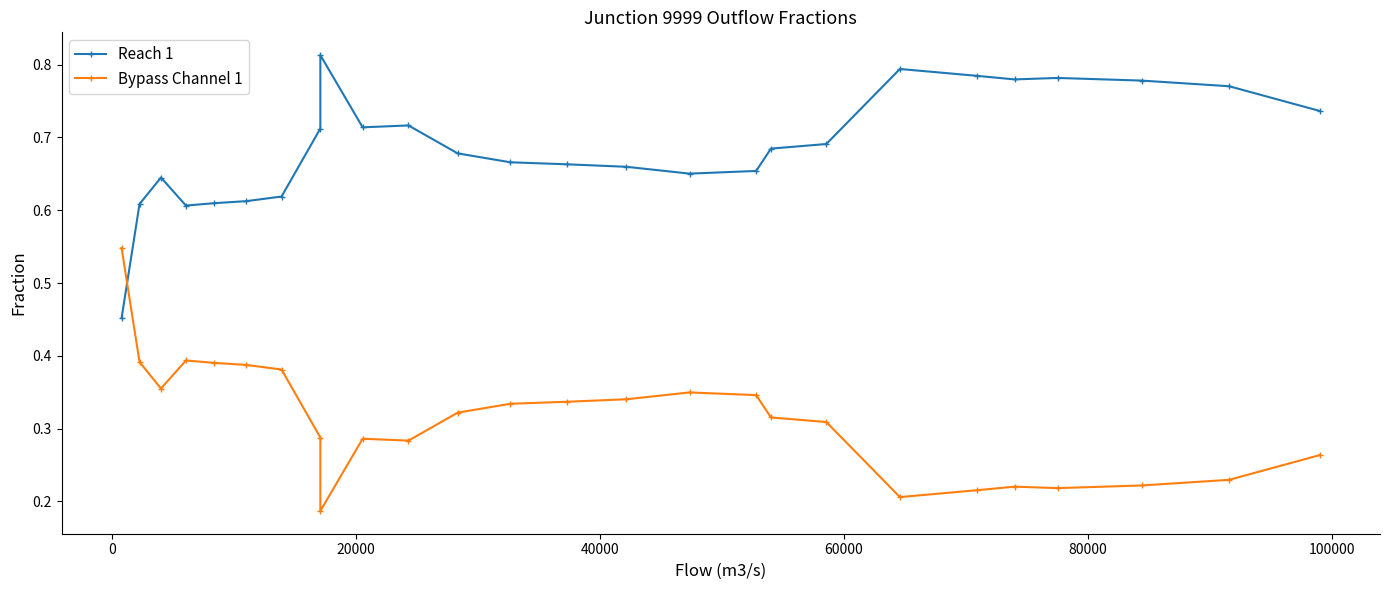

Count the number of data series in this chart.

2